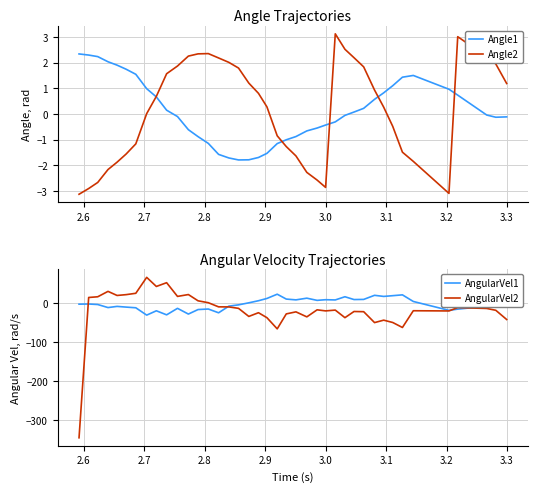

What is the lowest value of the AngularVel1 series?

-31.2